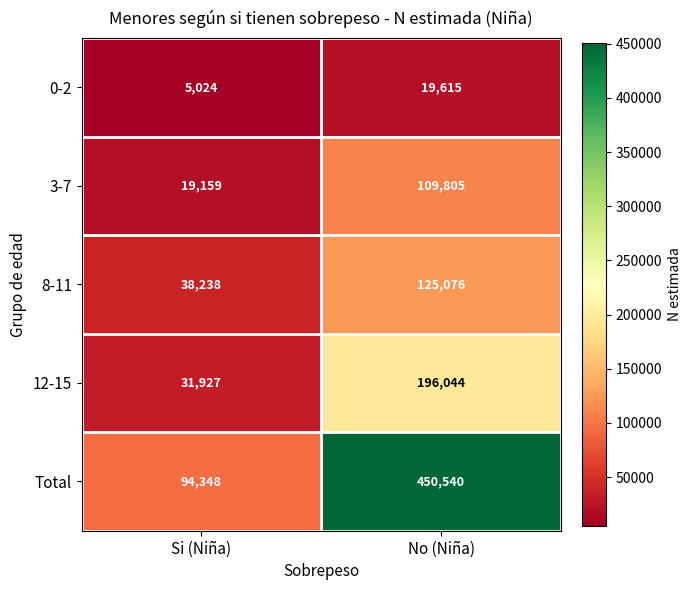

What is the lowest value of the 12-15 series?

31927